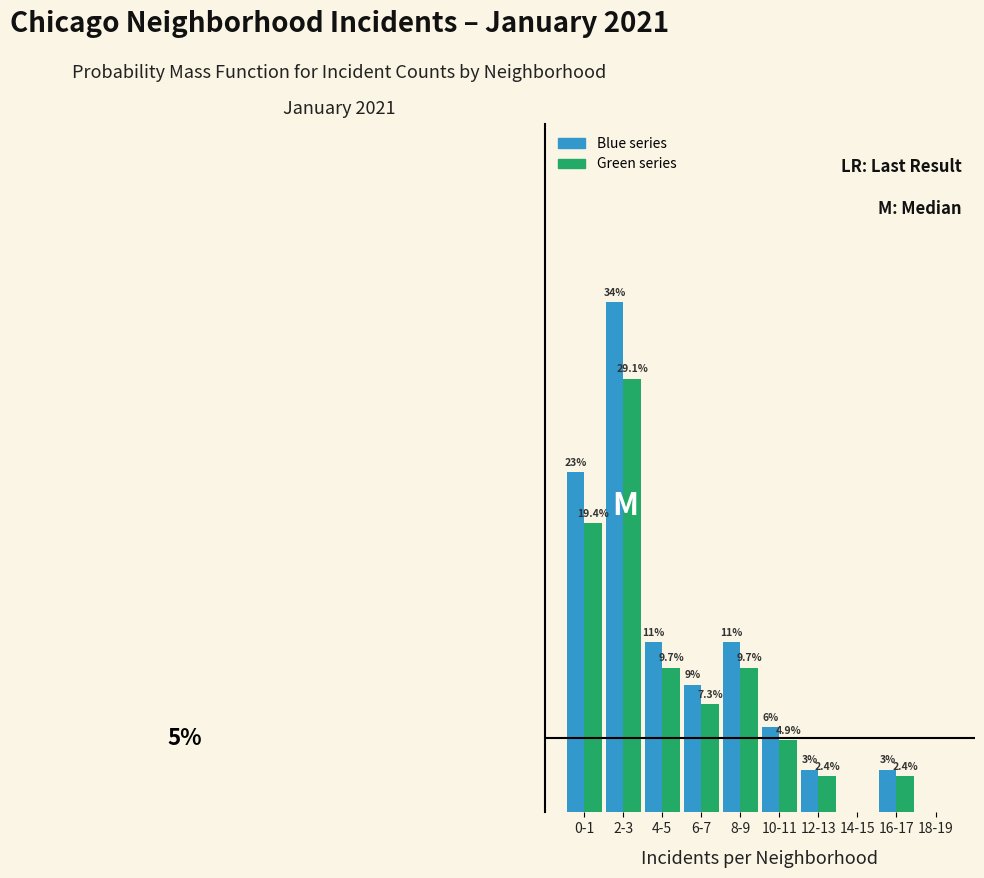

Which category has the highest value across all series?

2-3